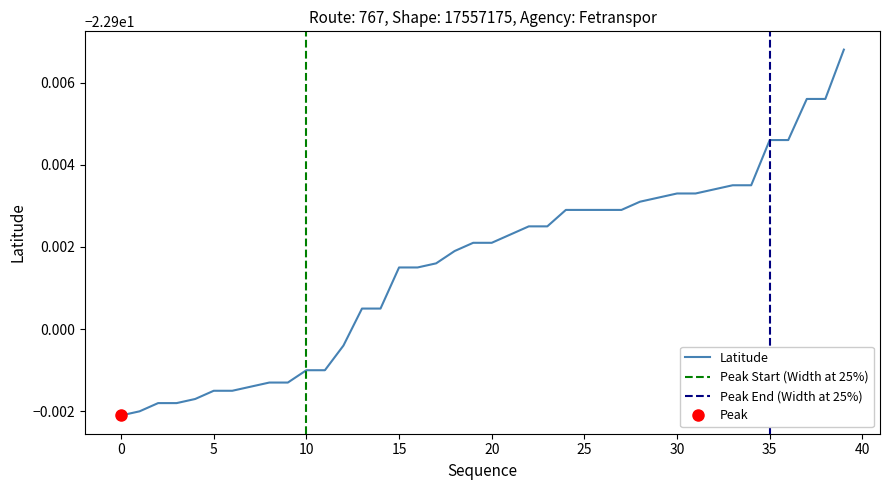

The chart shows a value of -22.9 at 37. True or false?

True